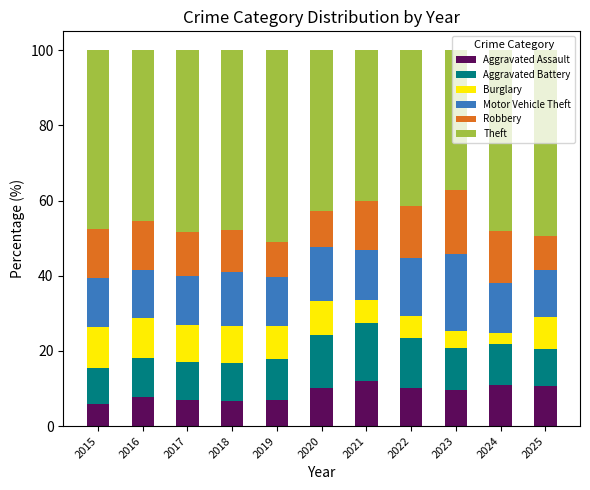

Read the Aggravated Assault value at 2024.

10.8